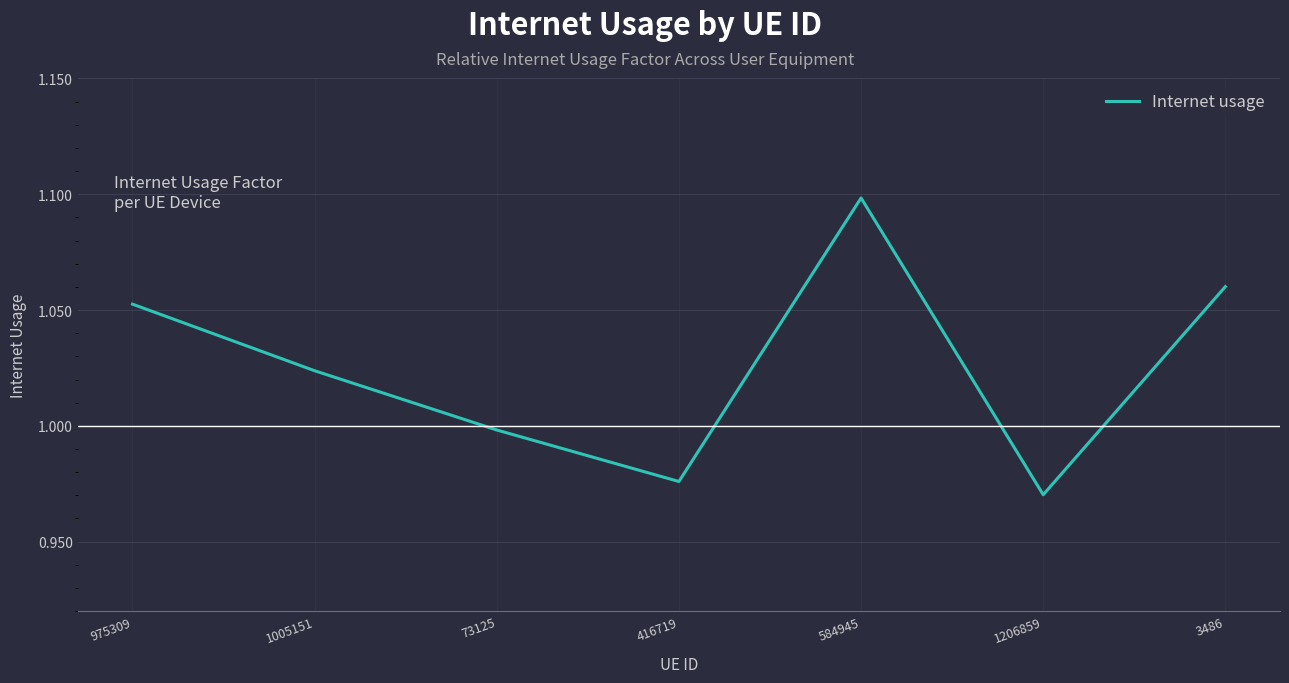

List the labels in order of value, largest first.

584945, 3486, 975309, 1005151, 73125, 416719, 1206859